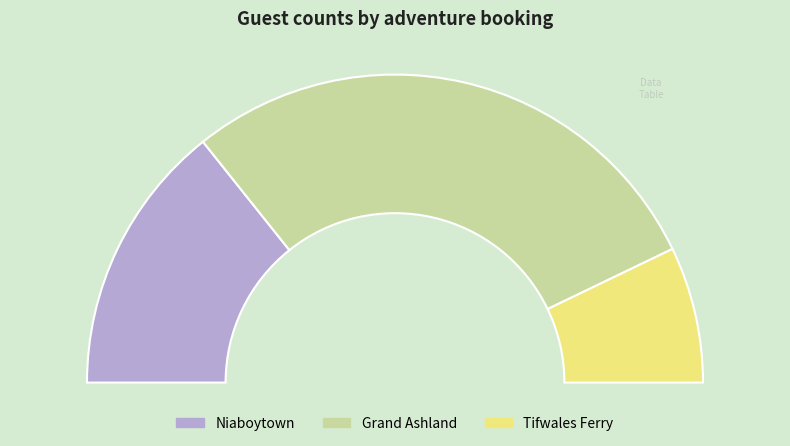

How many segments does this pie chart have?

3